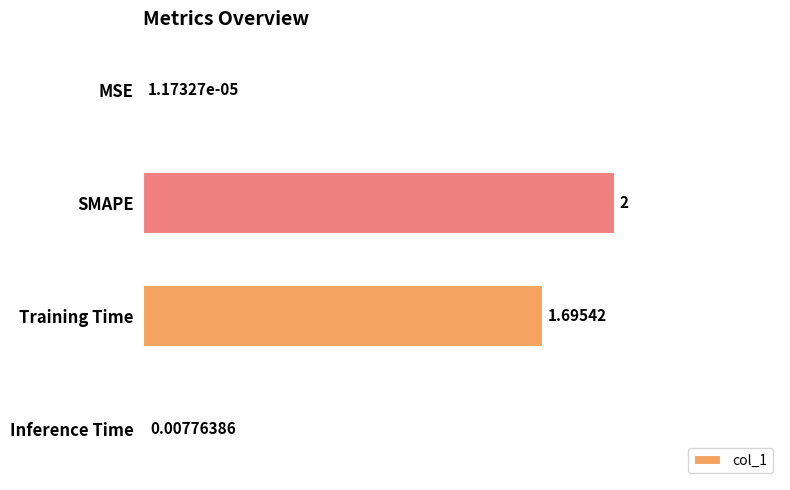

What is the sum of the values at Inference Time and SMAPE?

2.0